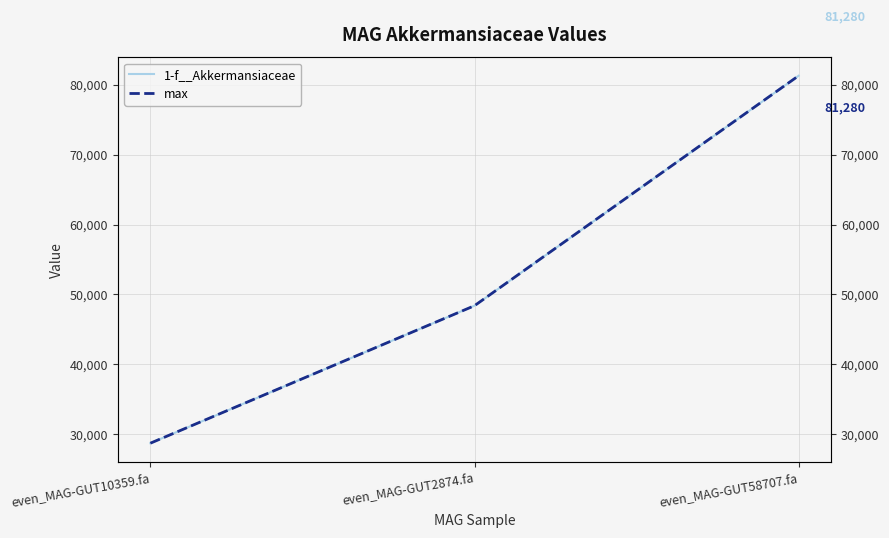

What is the difference between the 1-f__Akkermansiaceae values at even_MAG-GUT2874.fa and even_MAG-GUT58707.fa?

32890.2